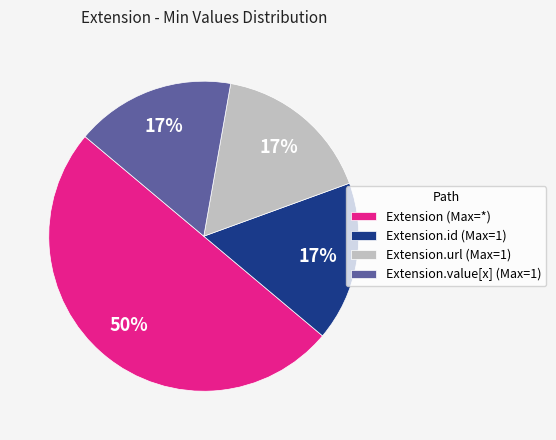

Count the number of slices in the pie.

4